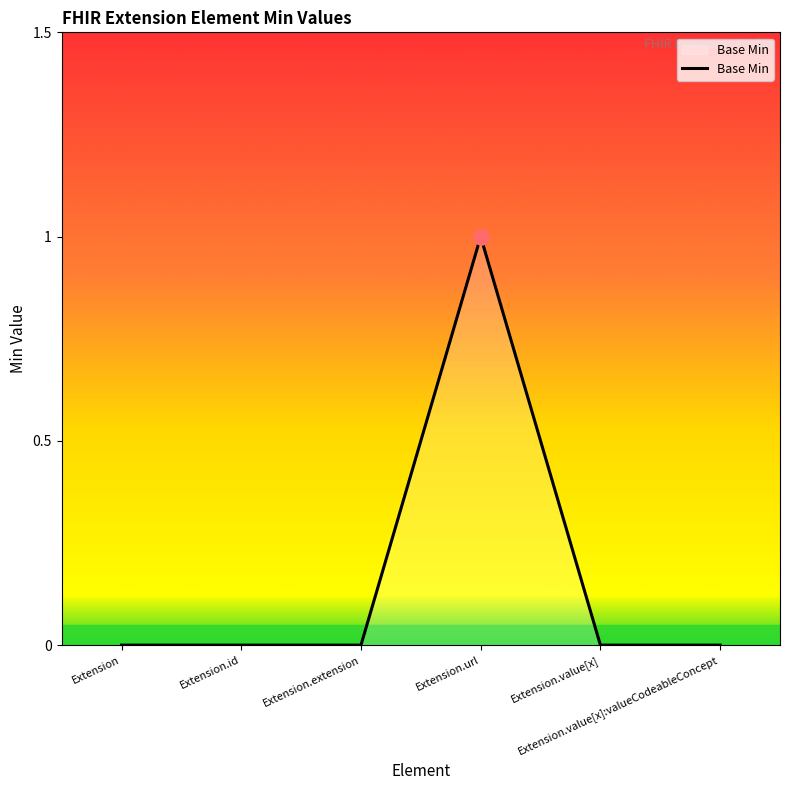

True or false: the data has more than 0 interior local peaks.

True